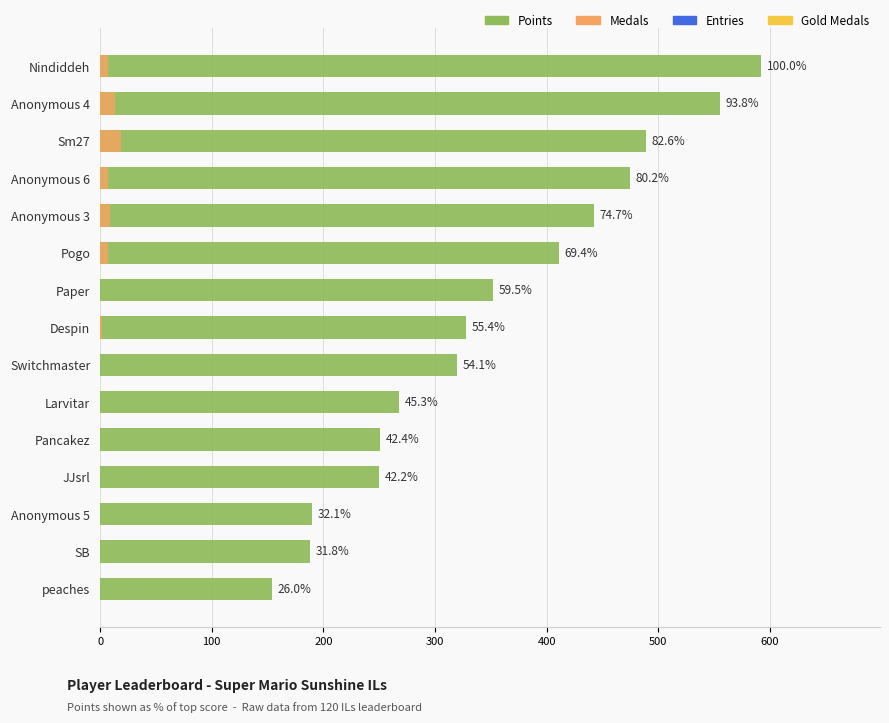

What is the difference between the maximum and second lowest values in the Points series?

404.0